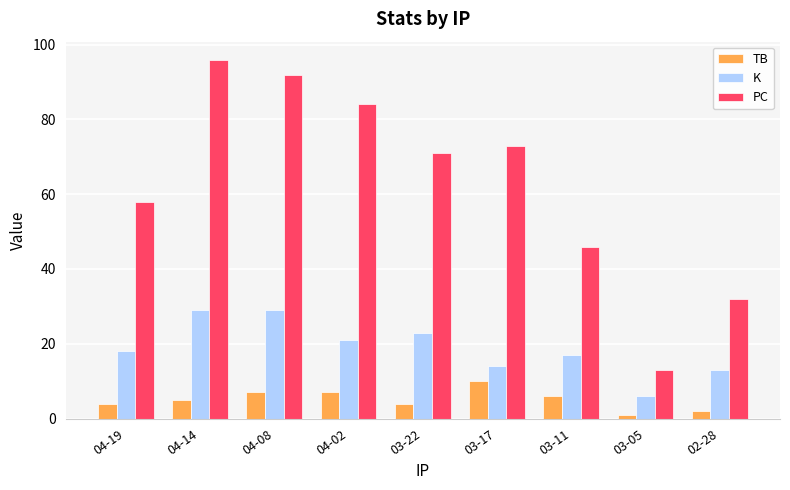

How many series are shown in this chart?

3